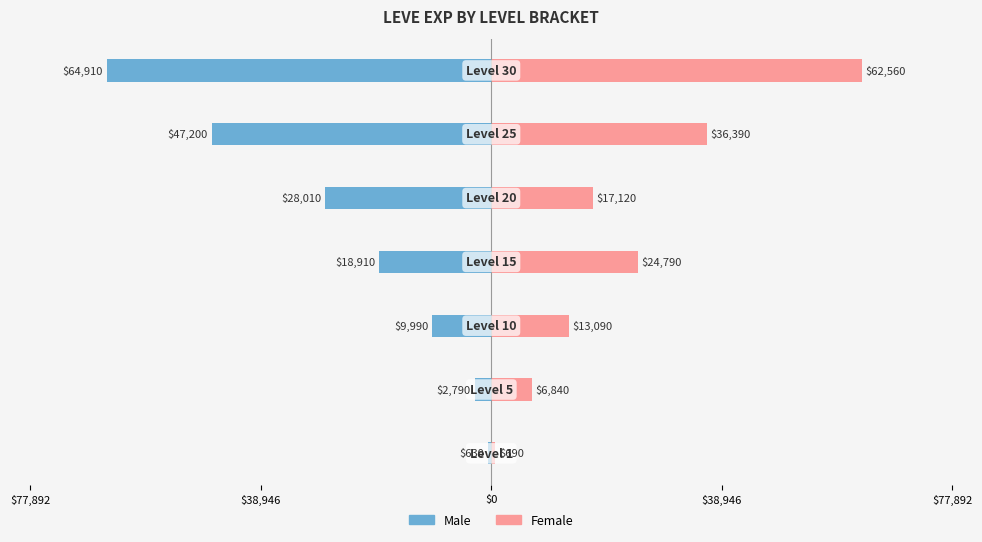

Which series changed the most between $77,892 and $77,892?

Male